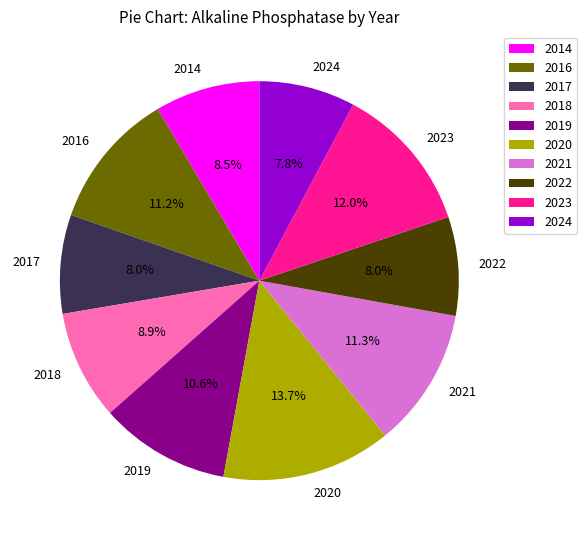

Count the number of slices in the pie.

10